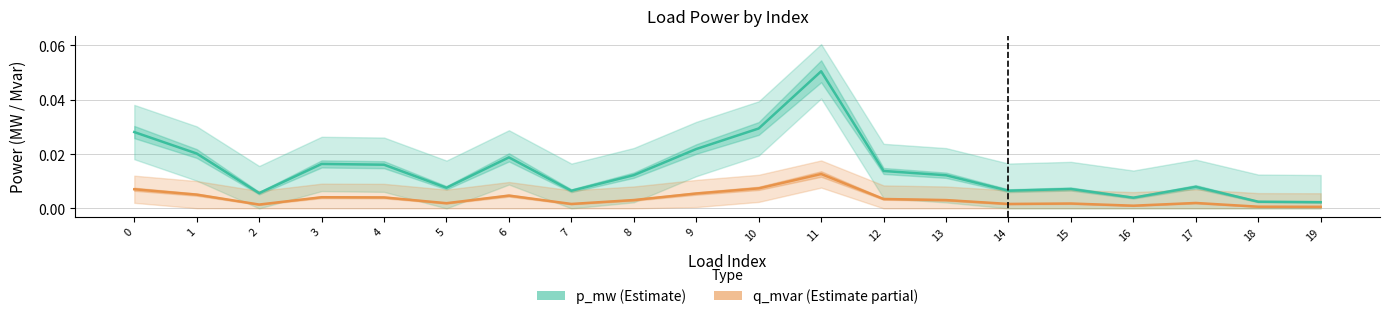

List the labels in order of p_mw (Estimate) value, largest first.

11, 10, 0, 9, 1, 6, 3, 4, 12, 8, 13, 17, 5, 15, 14, 7, 2, 16, 18, 19